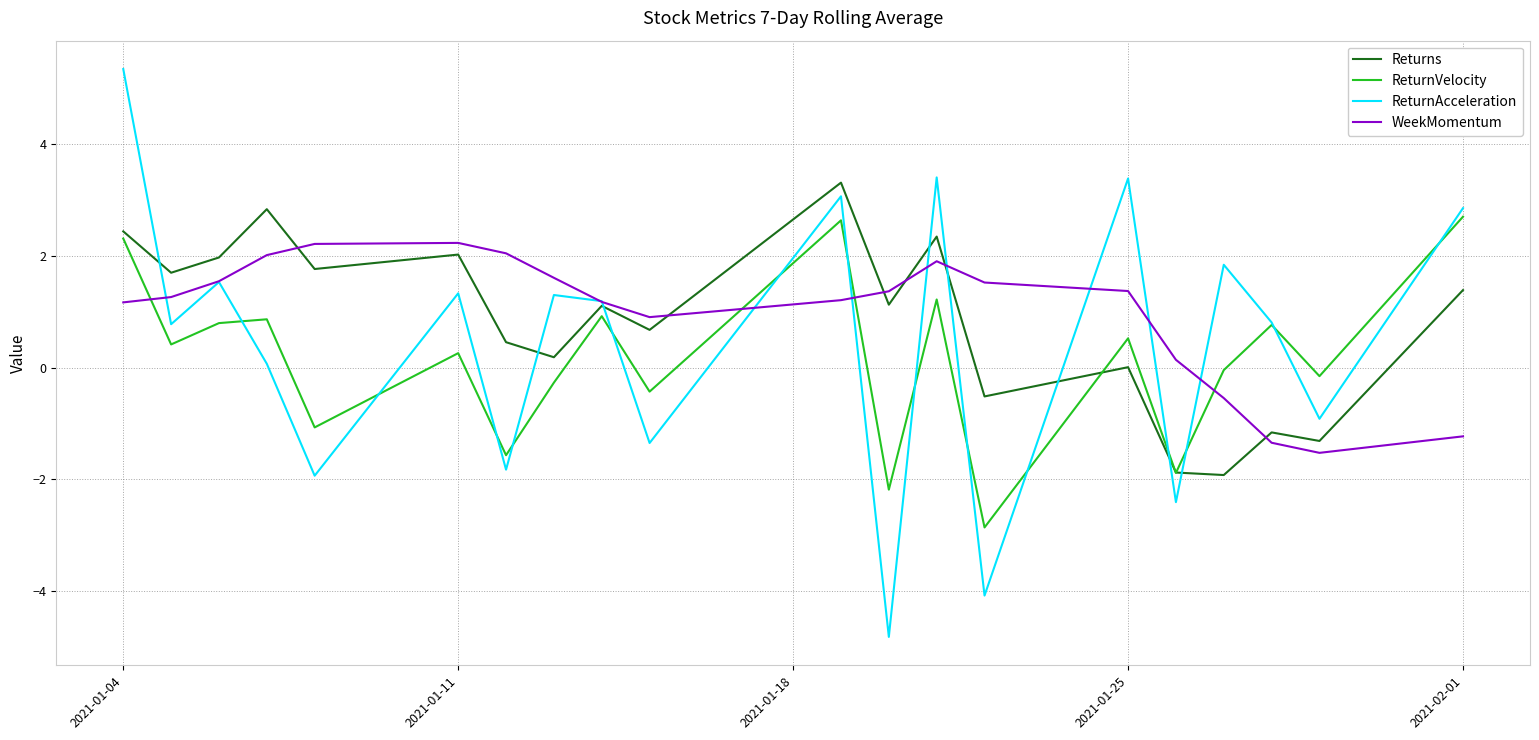

Which series has the largest total across all categories?

WeekMomentum